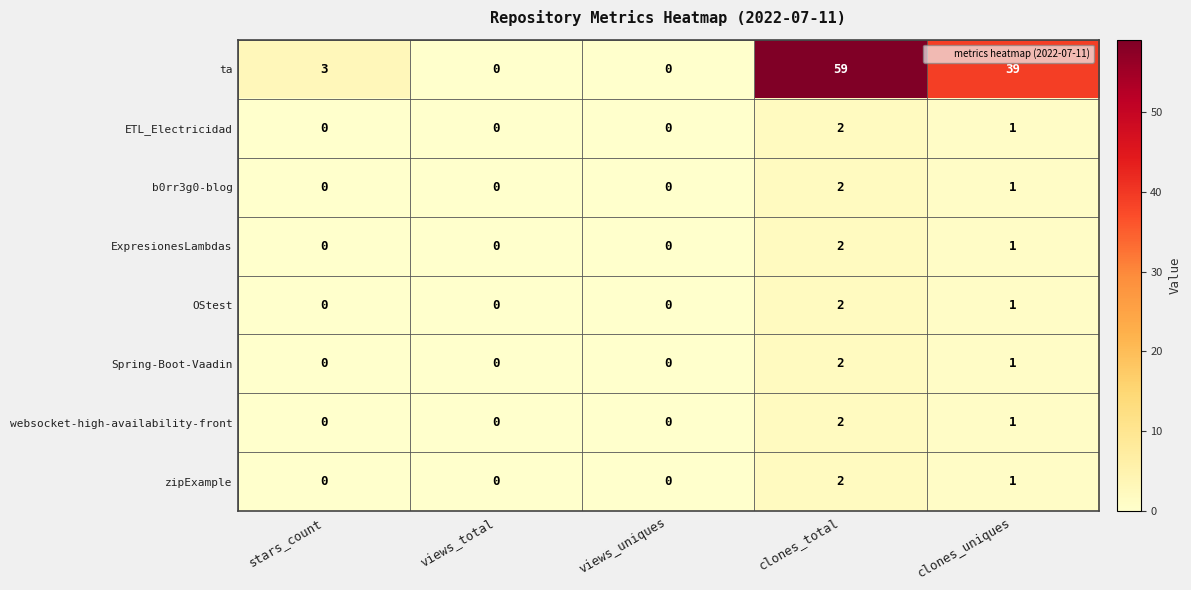

Which label corresponds to the largest value in the chart?

clones_total